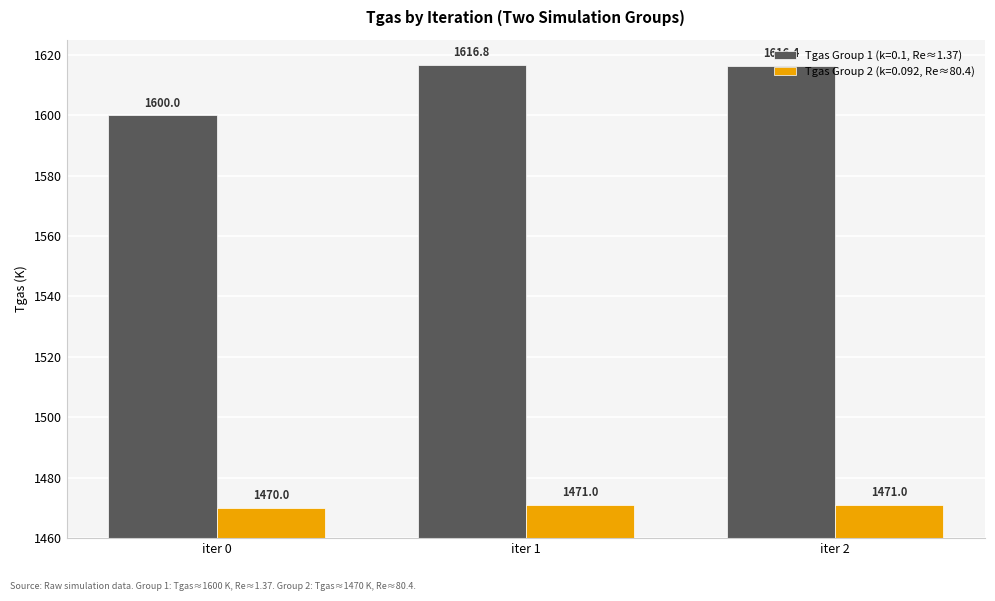

Which series changed the most between iter 0 and iter 2?

Tgas Group 1 (k=0.1, Re≈1.37)